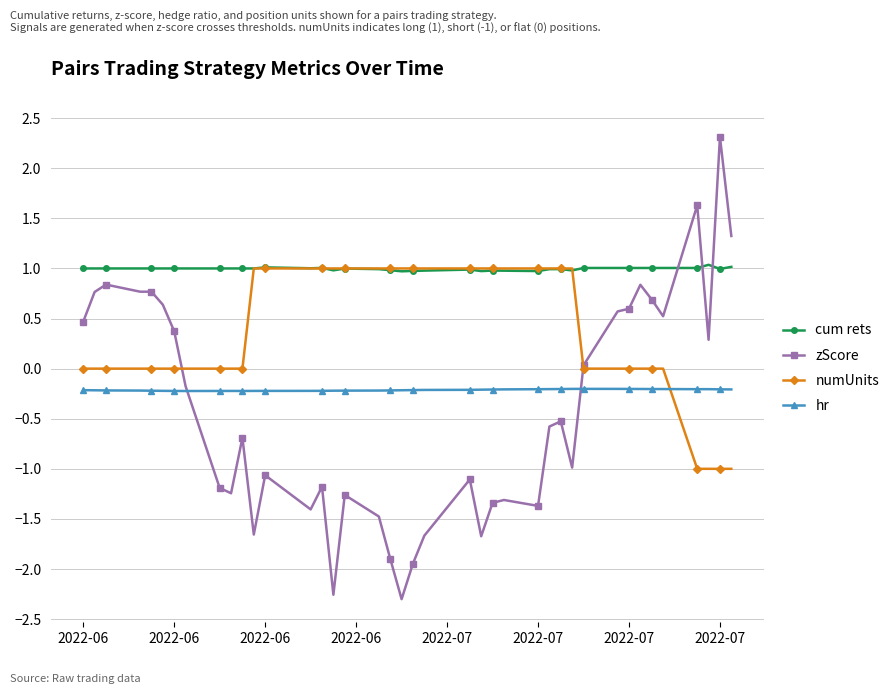

Which series has the largest total across all categories?

cum rets